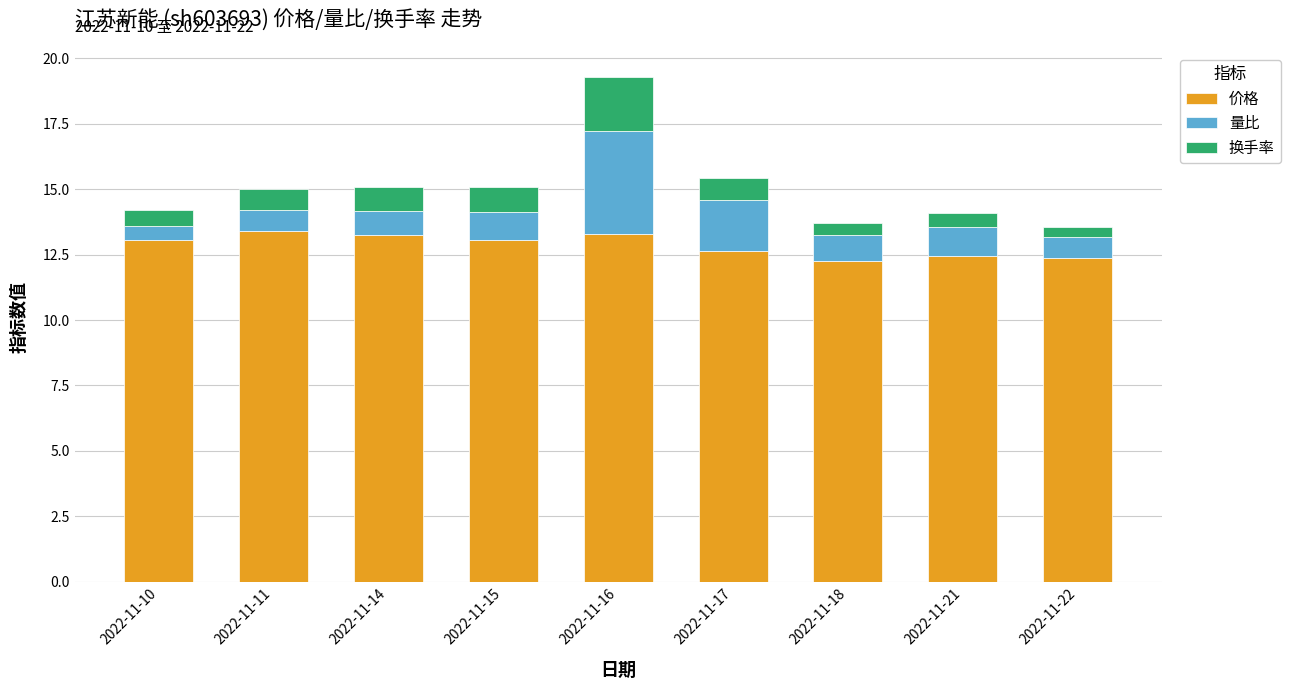

What is the average value of the 价格 series?

12.9